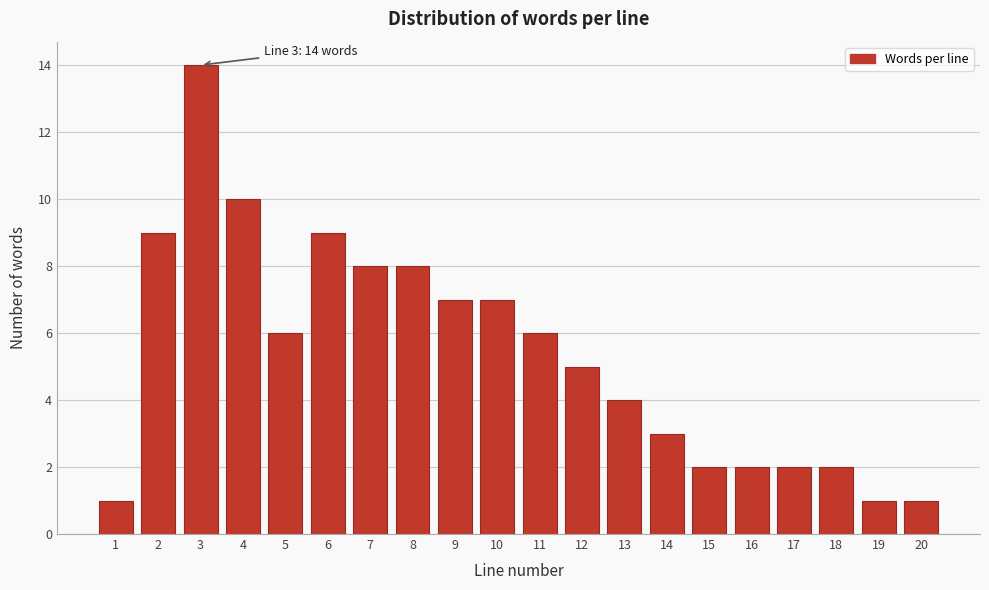

Reading left to right, list all the values displayed in this chart.

1	9	14	10	6	9	8	8	7	7	6	5	4	3	2	2	2	2	1	1